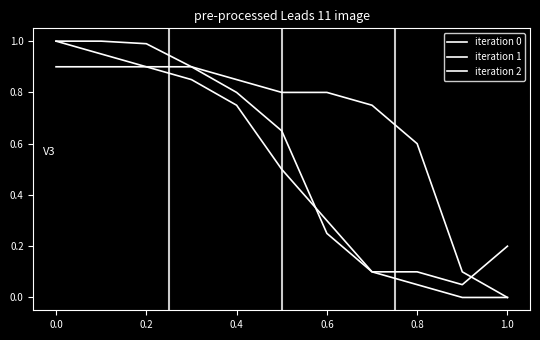

What is the value of the iteration 1 point at the 8th from the left?

0.1